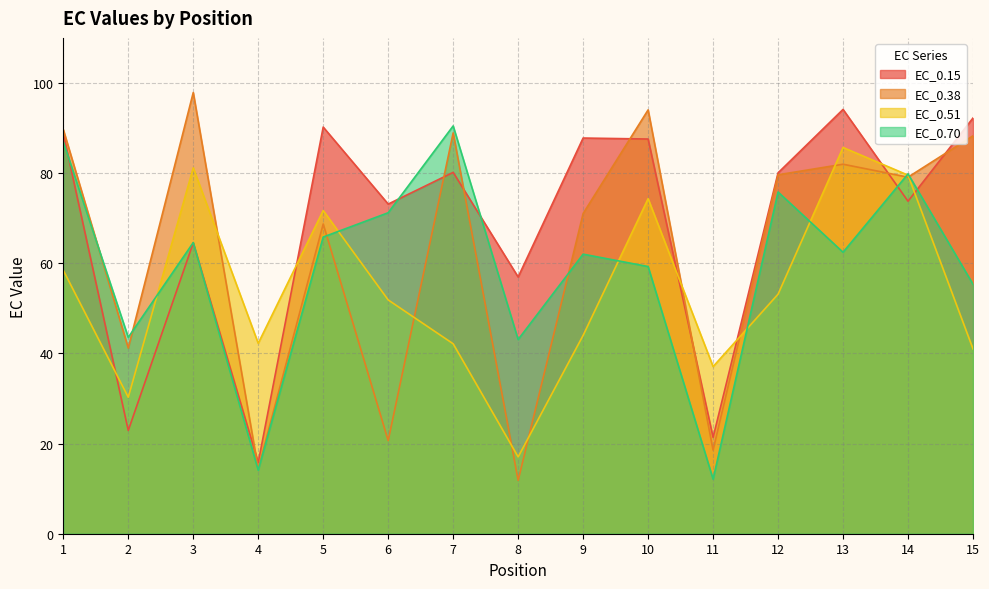

What is the greatest value displayed?

97.9